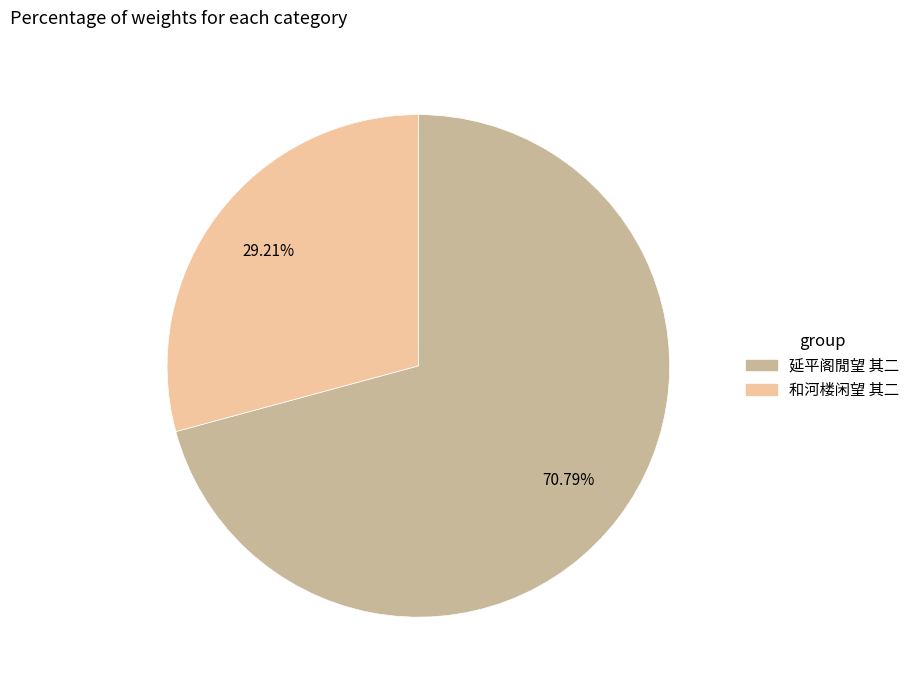

The 延平阁閒望 其二 slice represents 83% of the pie. True or false?

False